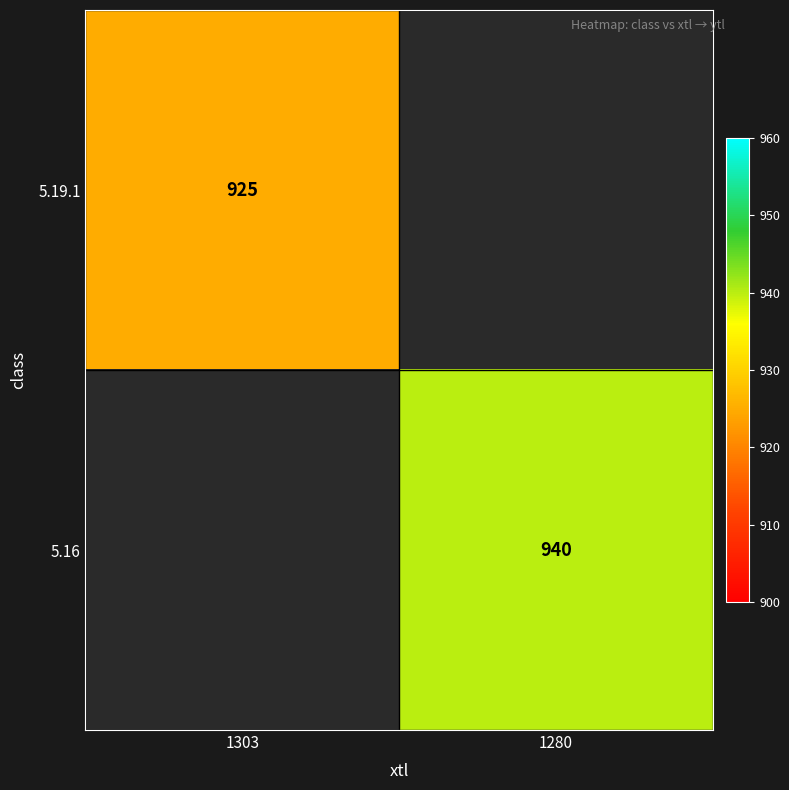

True or false: 5.16 has a value of 940 at 1280.

True